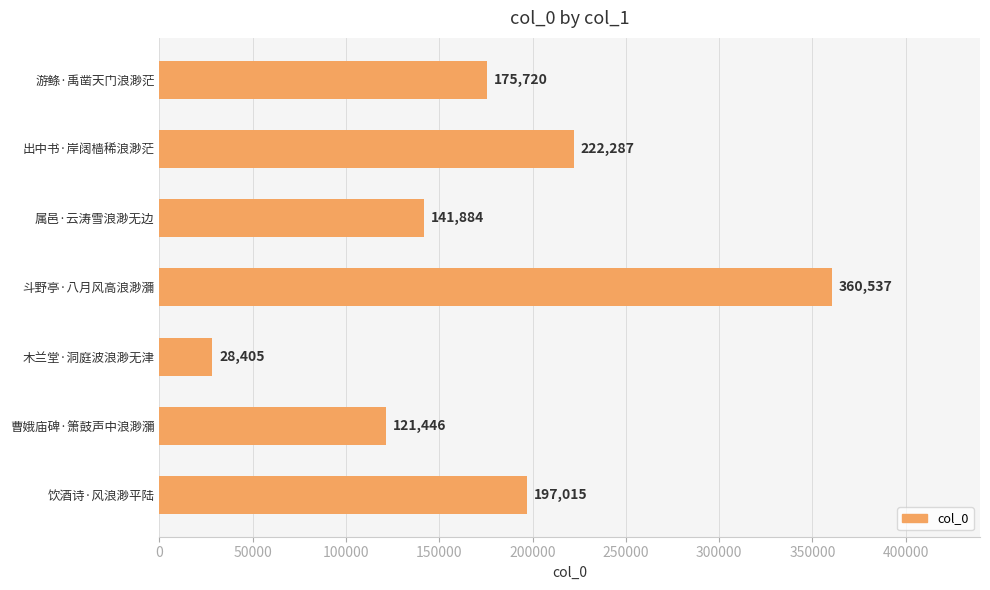

List the labels in order of value, smallest first.

木兰堂·洞庭波浪渺无津, 曹娥庙碑·箫鼓声中浪渺瀰, 属邑·云涛雪浪渺无边, 游鲦·禹凿天门浪渺茫, 饮酒诗·风浪渺平陆, 出中书·岸阔樯稀浪渺茫, 斗野亭·八月风高浪渺瀰